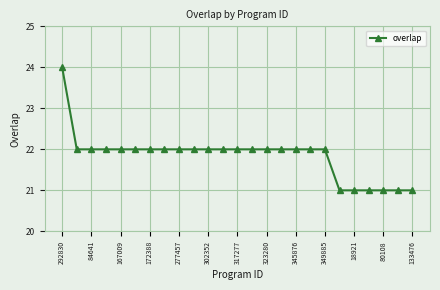

What is the minimum value shown in the chart?

21